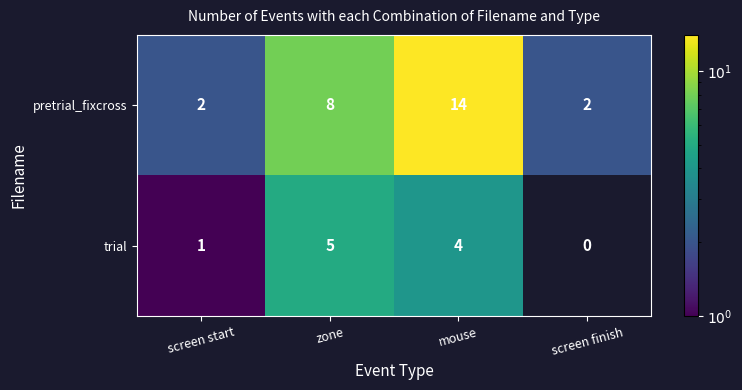

Between zone and screen finish, which is larger?

zone